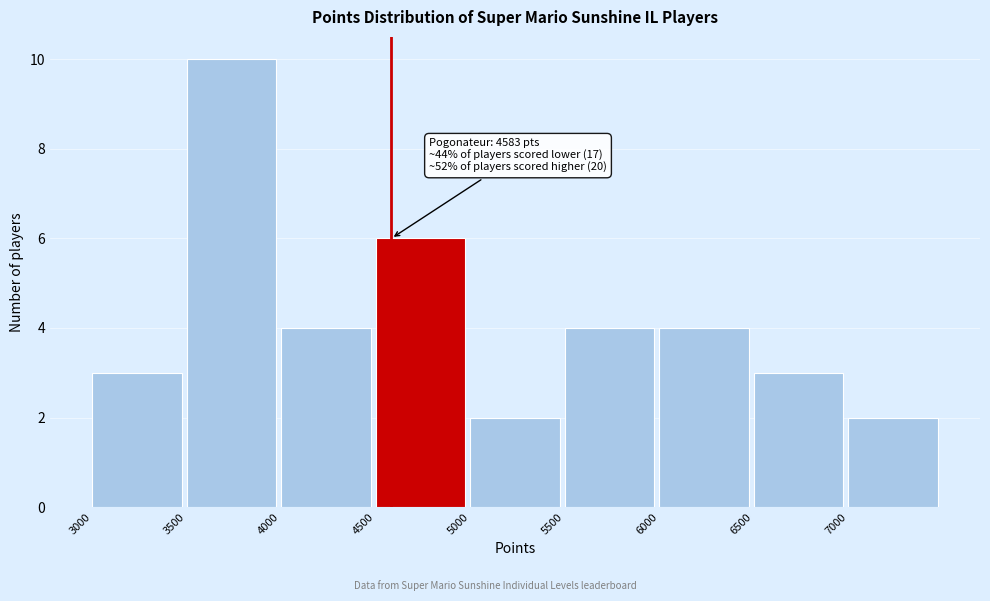

Which range on the x-axis has the tallest bar?

3500 to 4000